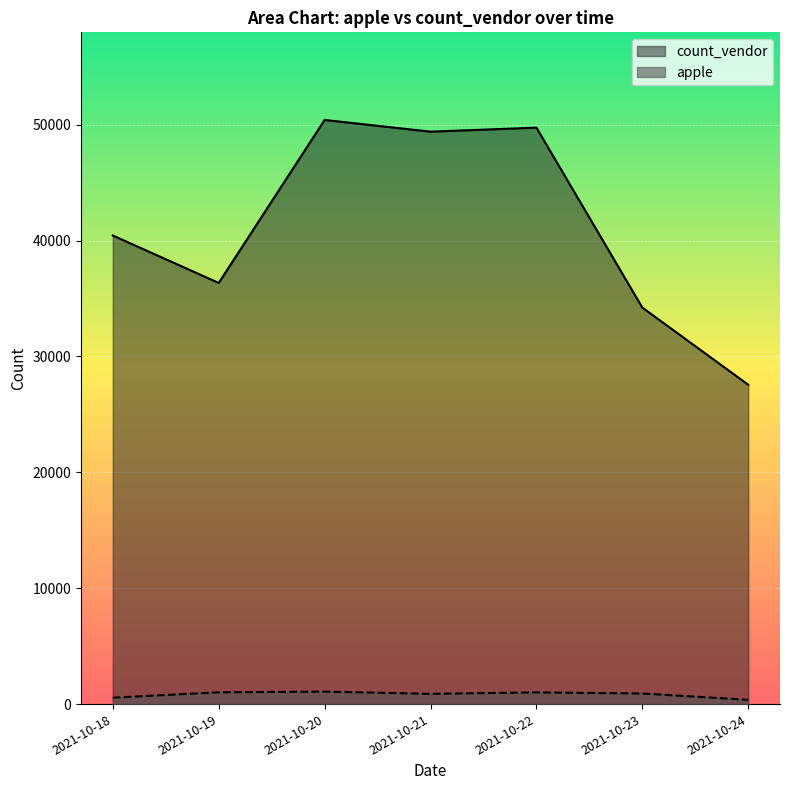

In count_vendor, how many points are lower than both neighbors (excluding endpoints)?

2